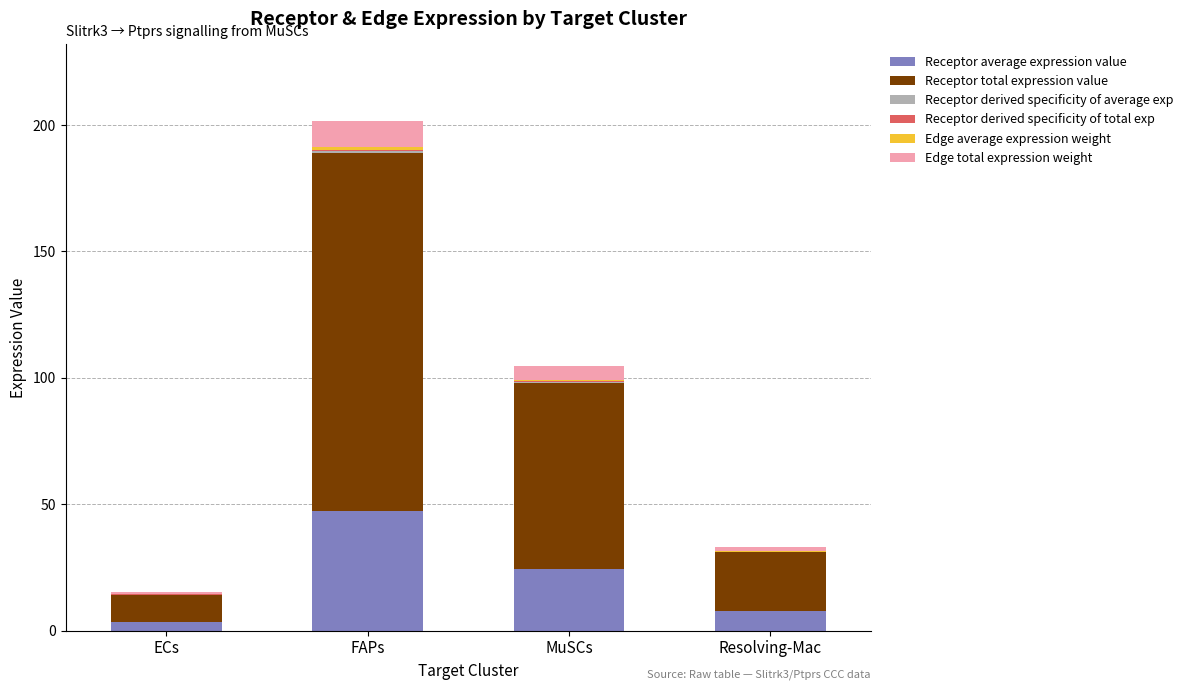

At which category is the sum across all series the highest?

FAPs